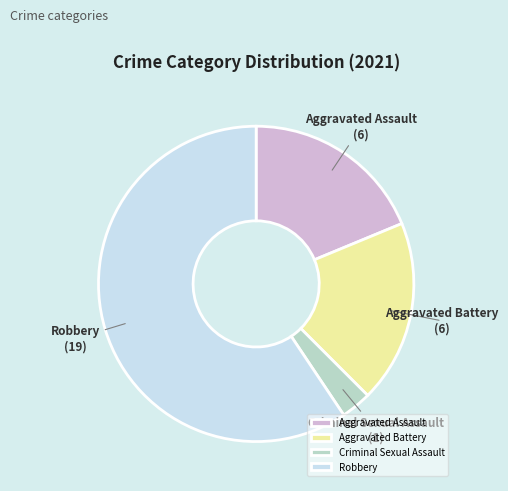

True or false: Aggravated Battery accounts for 19% of the total.

True